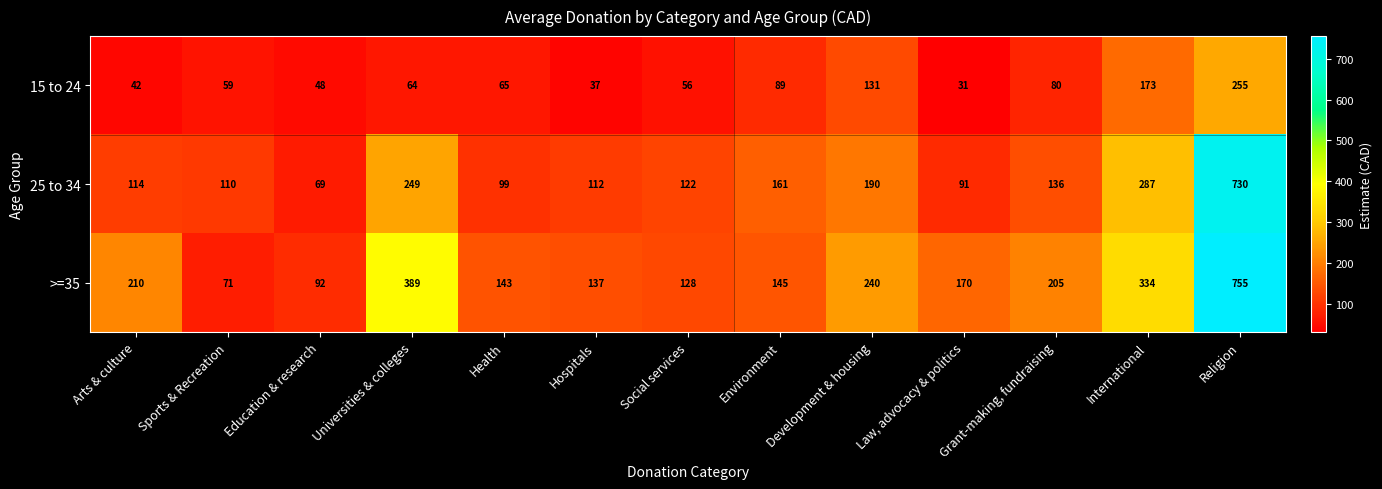

What is the greatest value displayed?

755